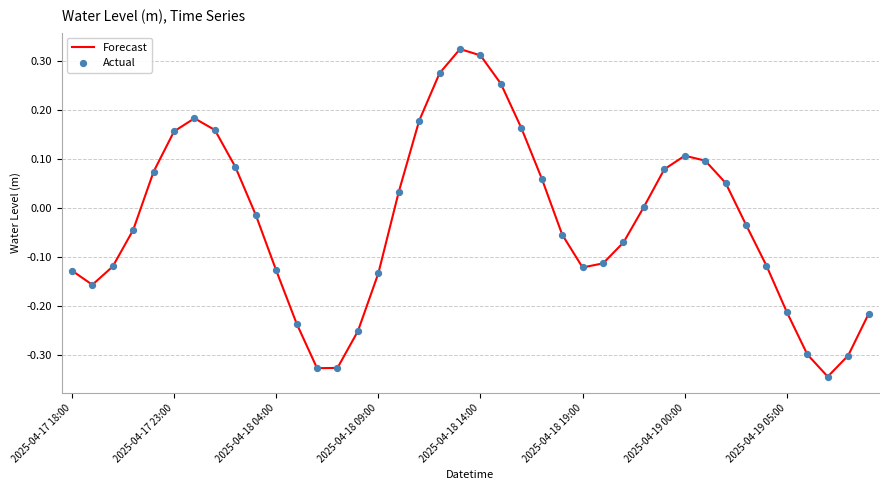

Is this an area chart (filled region under the line)?

No